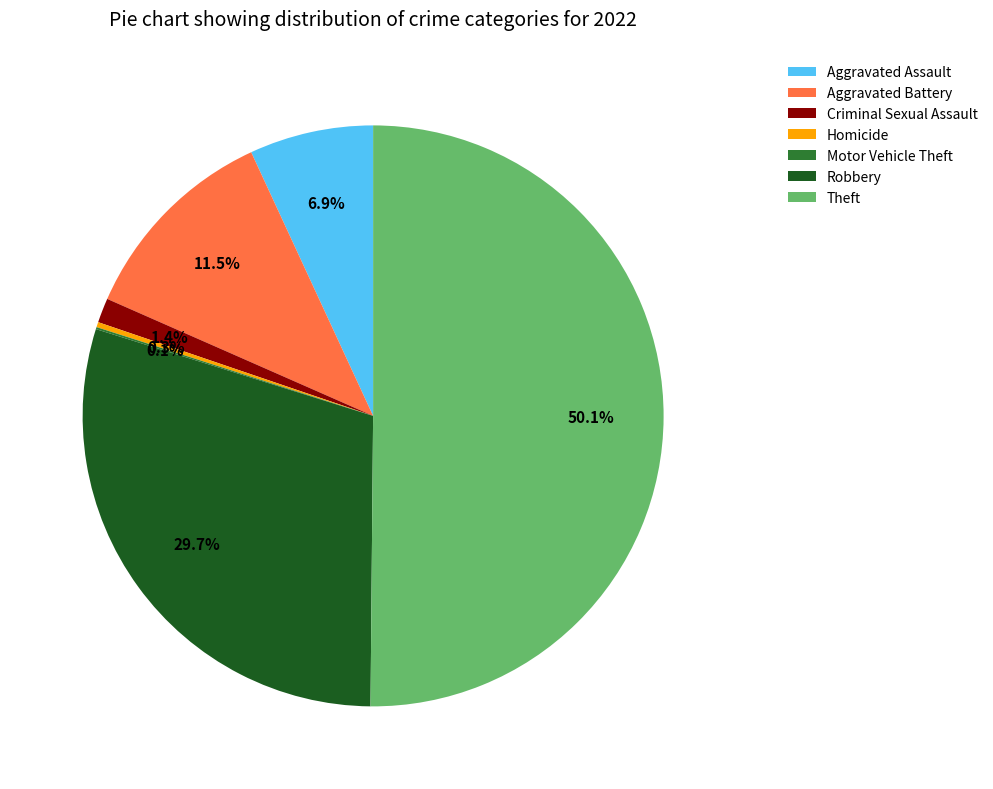

To the nearest percent, what portion does Criminal Sexual Assault represent?

1%